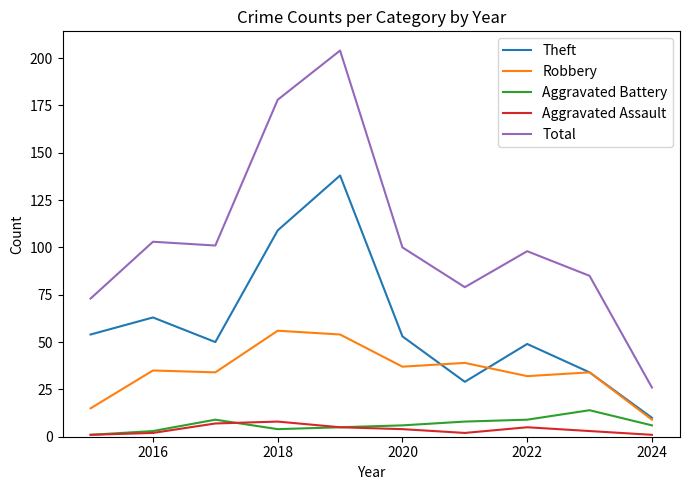

Which series has the widest spread of values?

Total